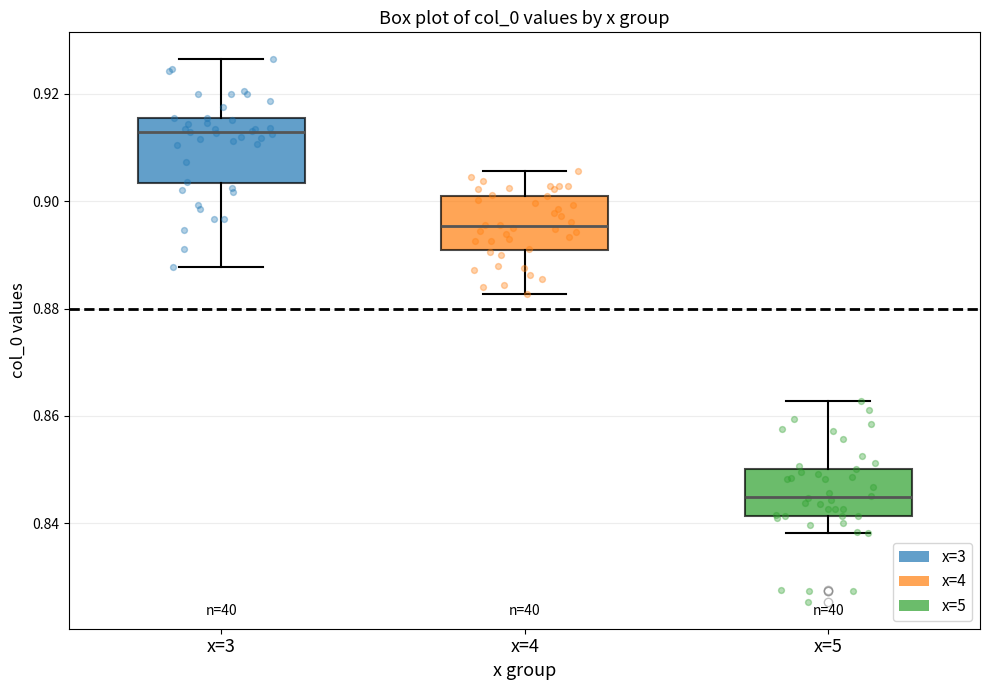

Reading left to right, read every box against the y-axis: the position of its median line, the range the box covers, and the ends of its whiskers. The values are not printed on the chart, so give them approximately, as read against the axis.

x=3: median 0.912, box 0.904 to 0.916, whiskers 0.888 to 0.926
x=4: median 0.896, box 0.890 to 0.900, whiskers 0.882 to 0.906
x=5: median 0.844, box 0.842 to 0.850, whiskers 0.838 to 0.862